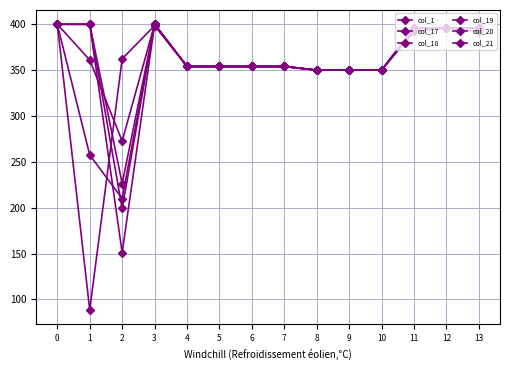

Reading left to right, list all the values displayed in this chart.

col_1: 400.0	361.1	272.7	400.0	354.0	354.0	354.0	354.0	350.0	350.0	350.0	396.0	396.0	396.0
col_17: 400.0	88.6	362.4	398.5	354.0	354.0	354.0	354.0	350.0	350.0	350.0	392.2	396.0	392.2
col_18: 400.0	257.5	210.0	400.0	354.0	354.0	354.0	354.0	350.0	350.0	350.0	396.0	396.0	396.0
col_19: 400.0	400.0	151.0	400.0	354.0	354.0	354.0	354.0	350.0	350.0	350.0	396.0	396.0	396.0
col_20: 400.0	400.0	199.2	400.0	354.0	354.0	354.0	354.0	350.0	350.0	350.0	396.0	396.0	396.0
col_21: 400.0	400.0	226.4	400.0	354.0	354.0	354.0	354.0	350.0	350.0	350.0	396.0	396.0	396.0